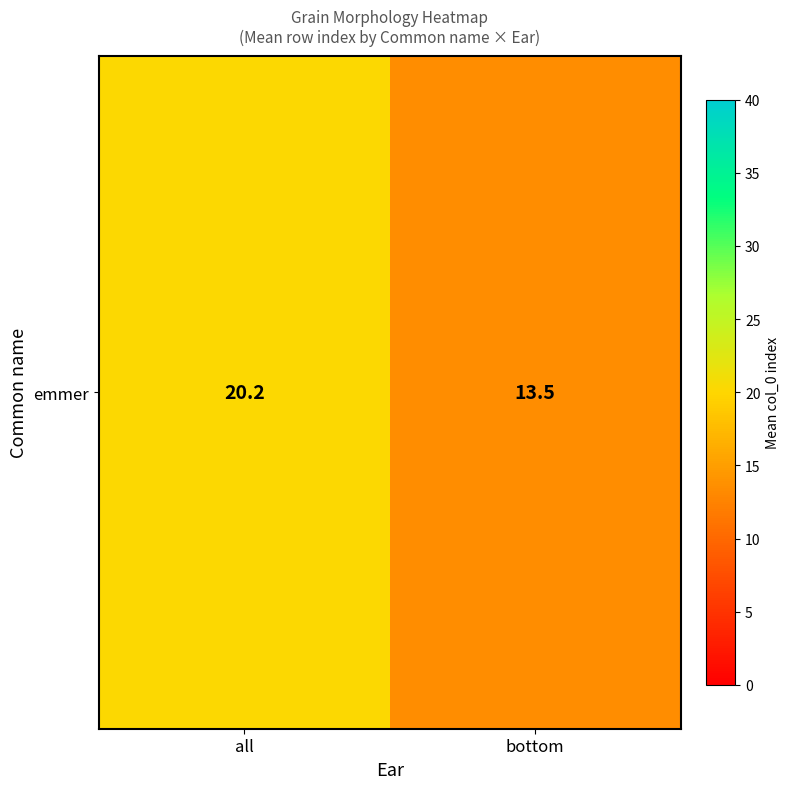

List the labels in order of value, largest first.

all, bottom